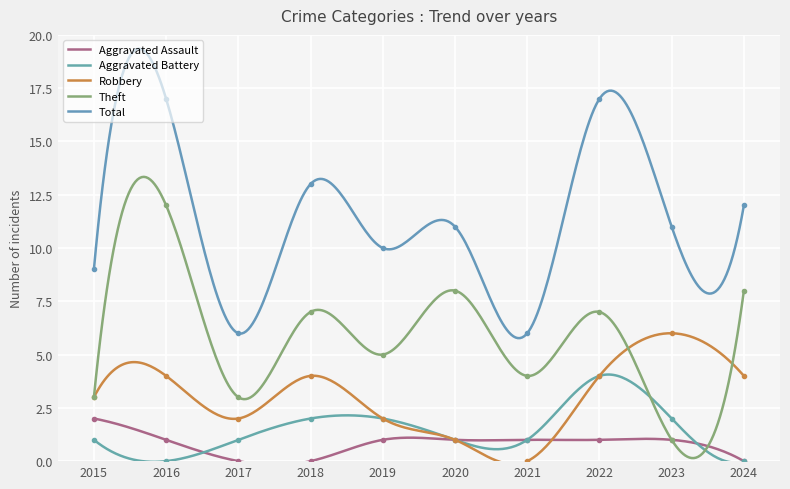

Count the Robbery values in the range 2 to 4.

7